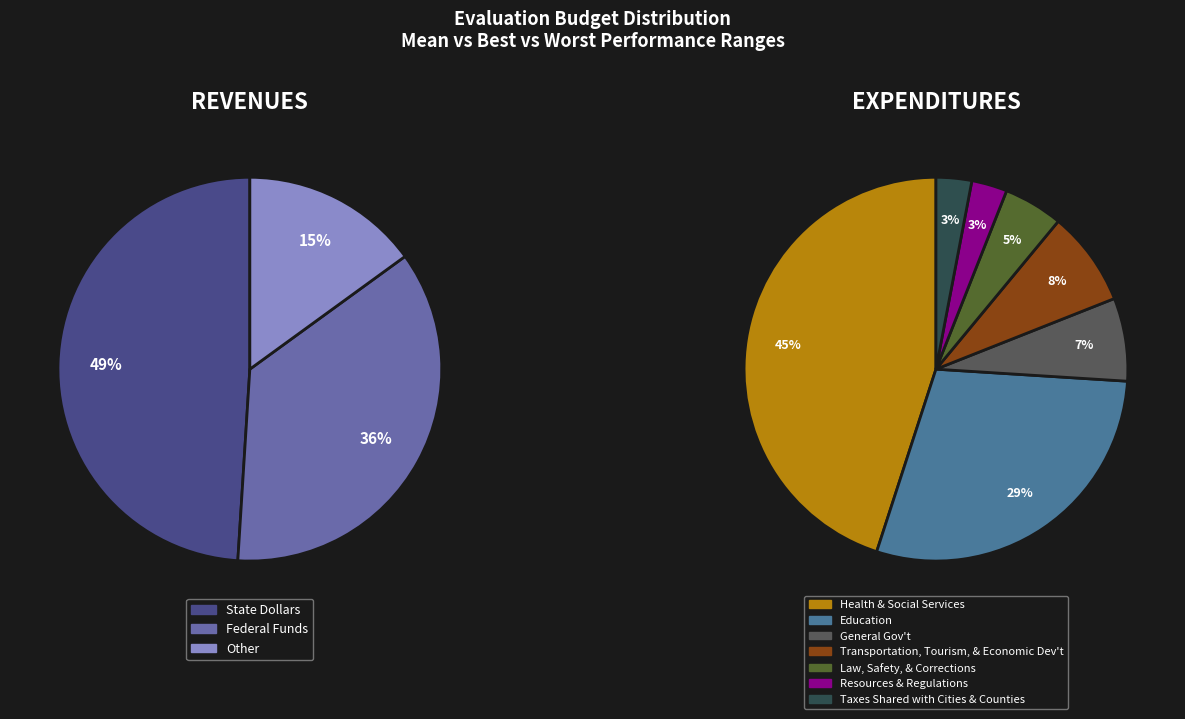

Do evals 2-6 and evals 22+ together represent more than half of the pie?

Yes